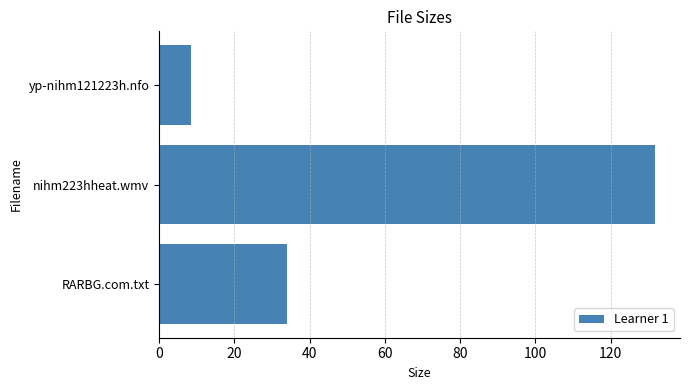

How many distinct data groups are displayed?

1